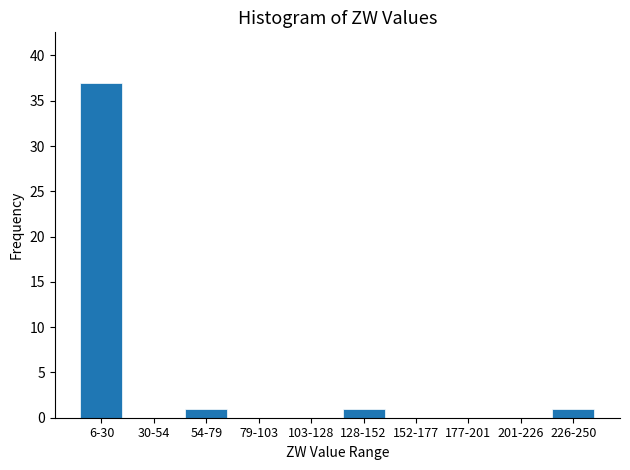

Reading left to right, list all the values displayed in this chart.

6-30=37	30-54=0	54-79=1	79-103=0	103-128=0	128-152=1	152-177=0	177-201=0	201-226=0	226-250=1